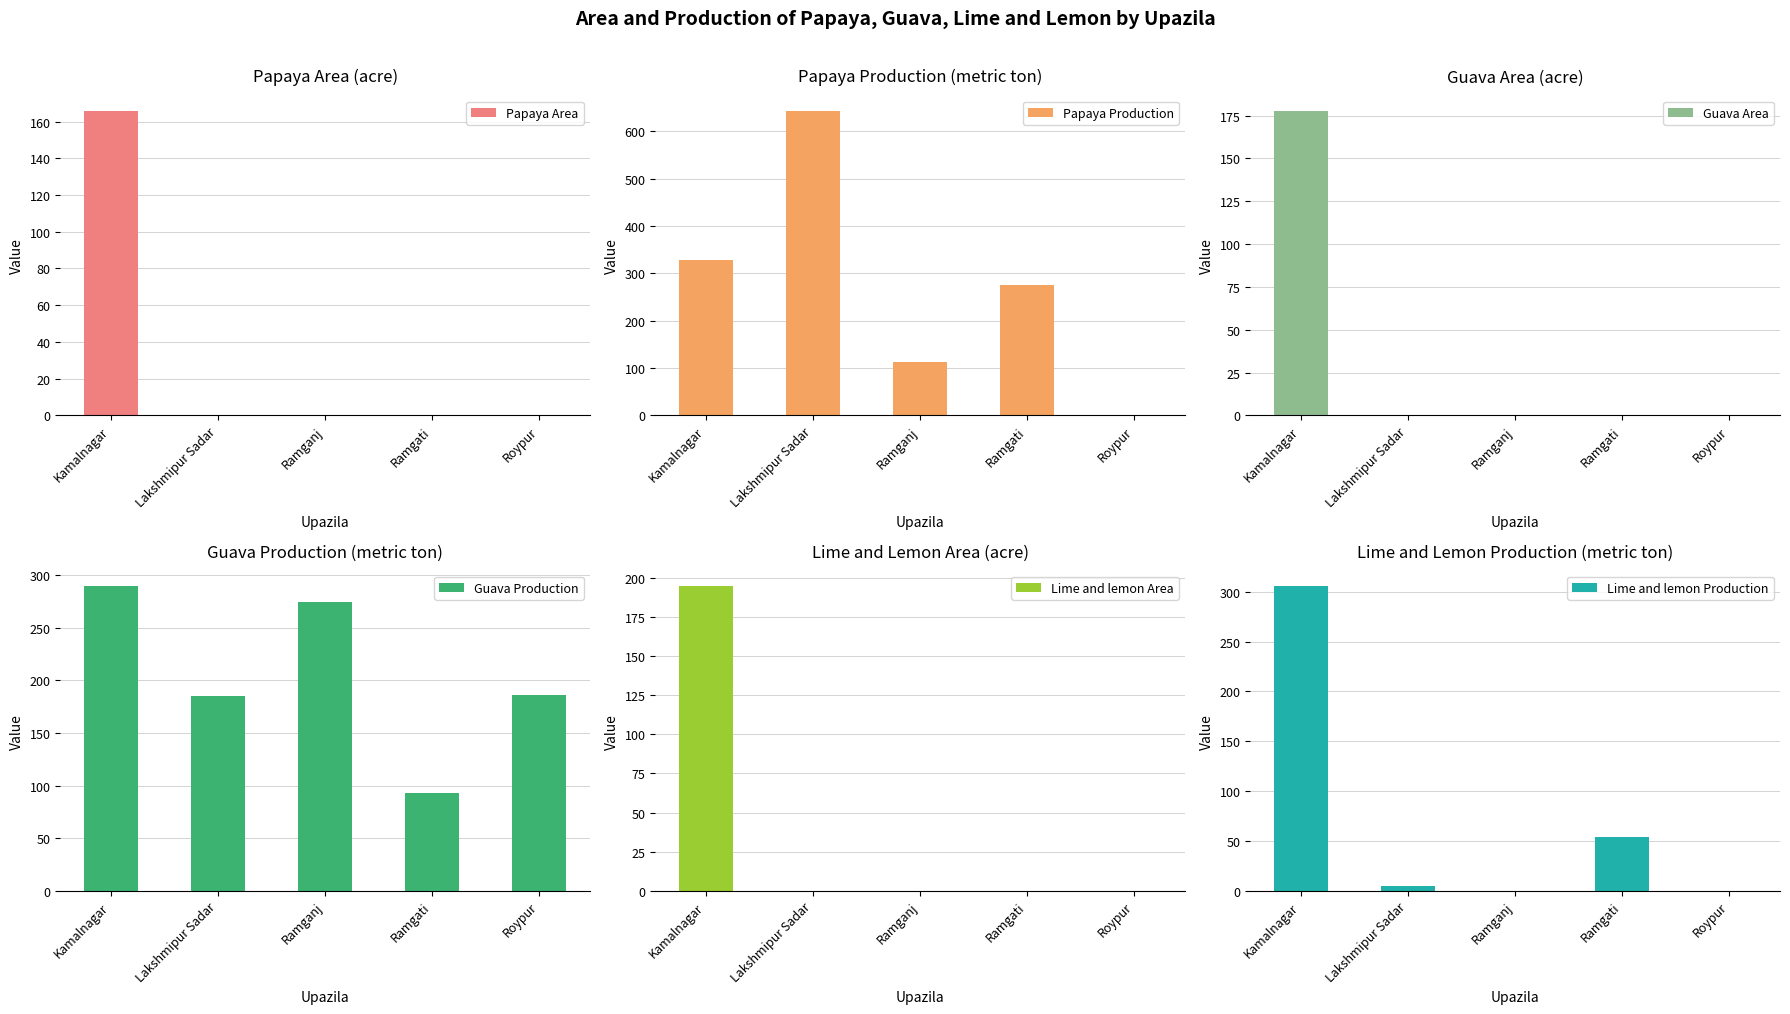

How many groups of bars are there?

5